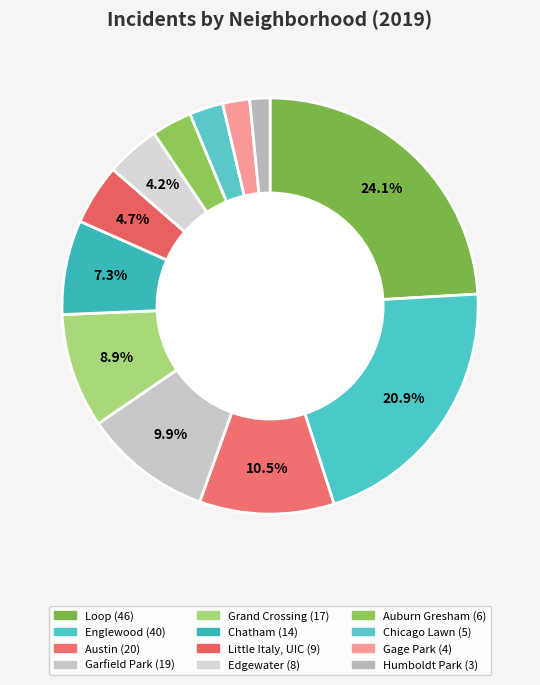

Is there a majority slice in this chart?

No